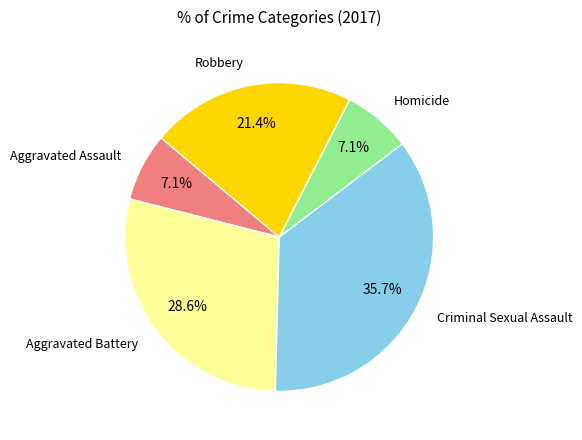

Which slice is the largest?

Criminal Sexual Assault